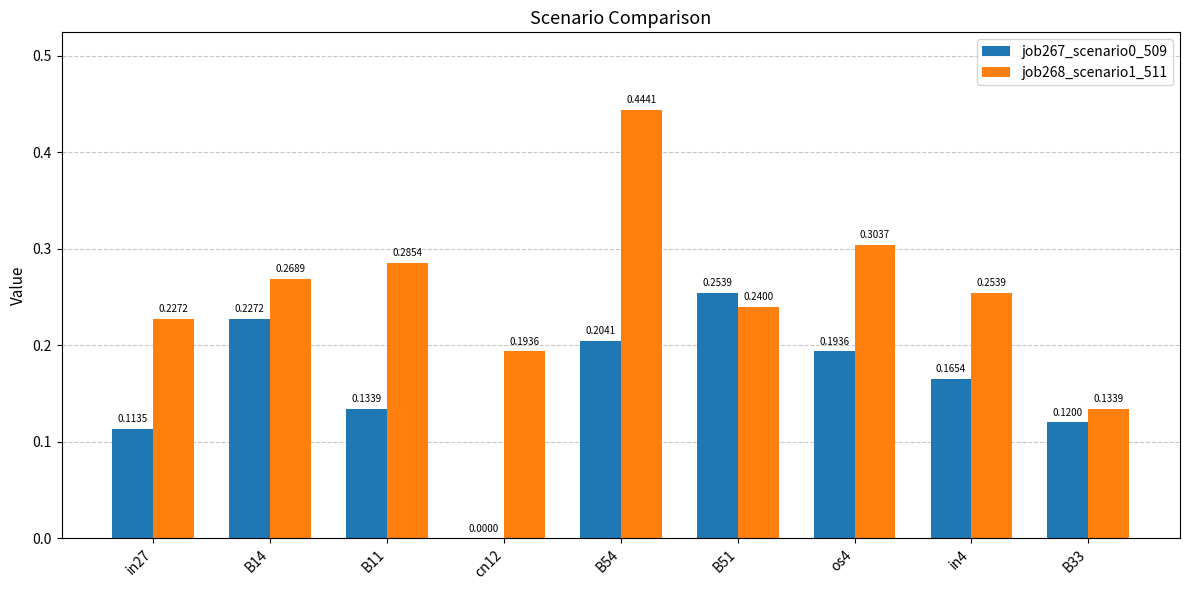

Between B54 and in4, which series saw the biggest shift?

job268_scenario1_511